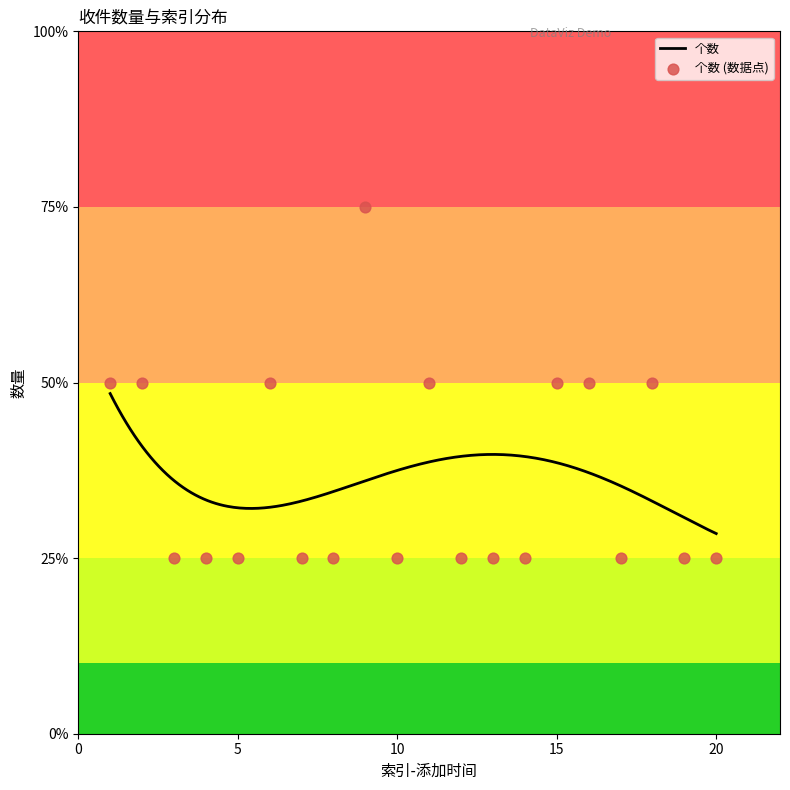

What is the change in value from 1 to 14?

-1